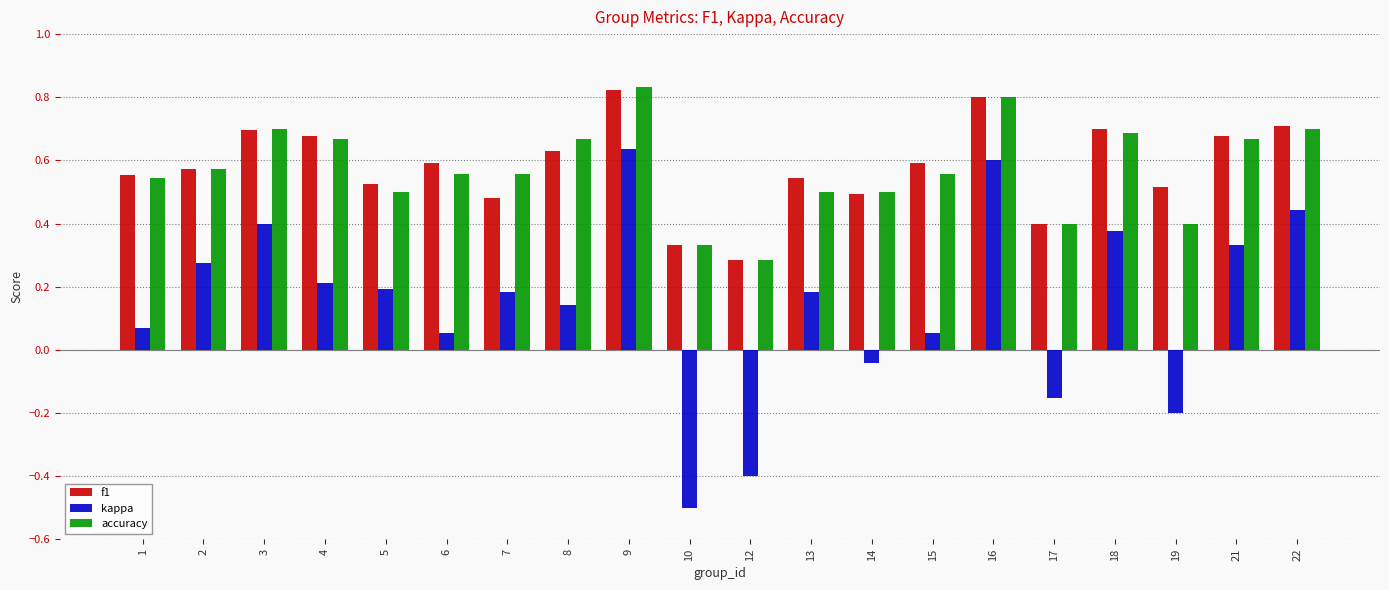

Which series has the largest range (max minus min)?

kappa